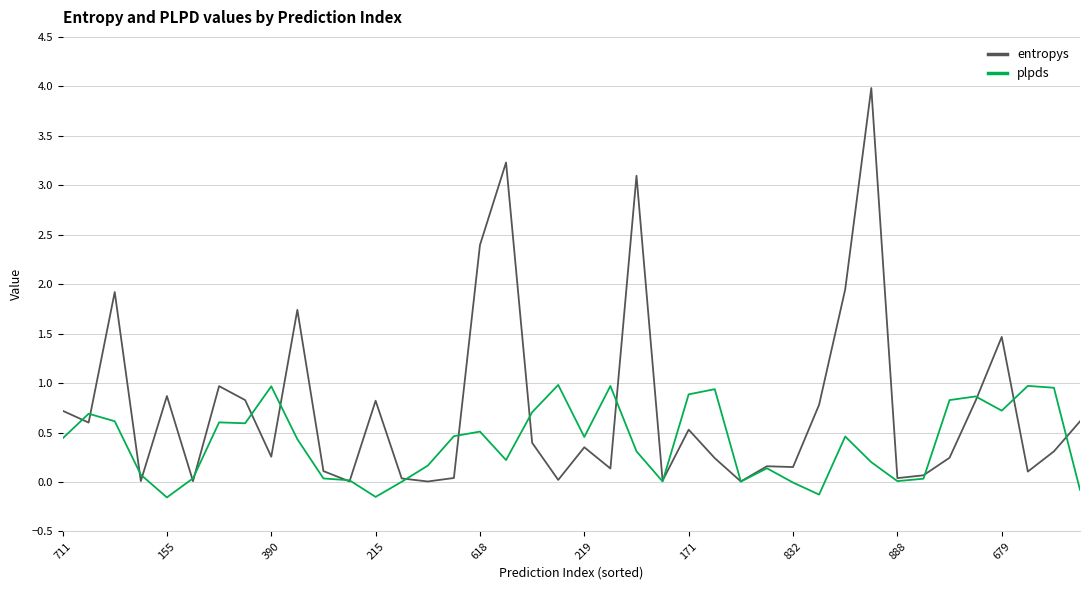

Is this an area chart (filled region under the line)?

No